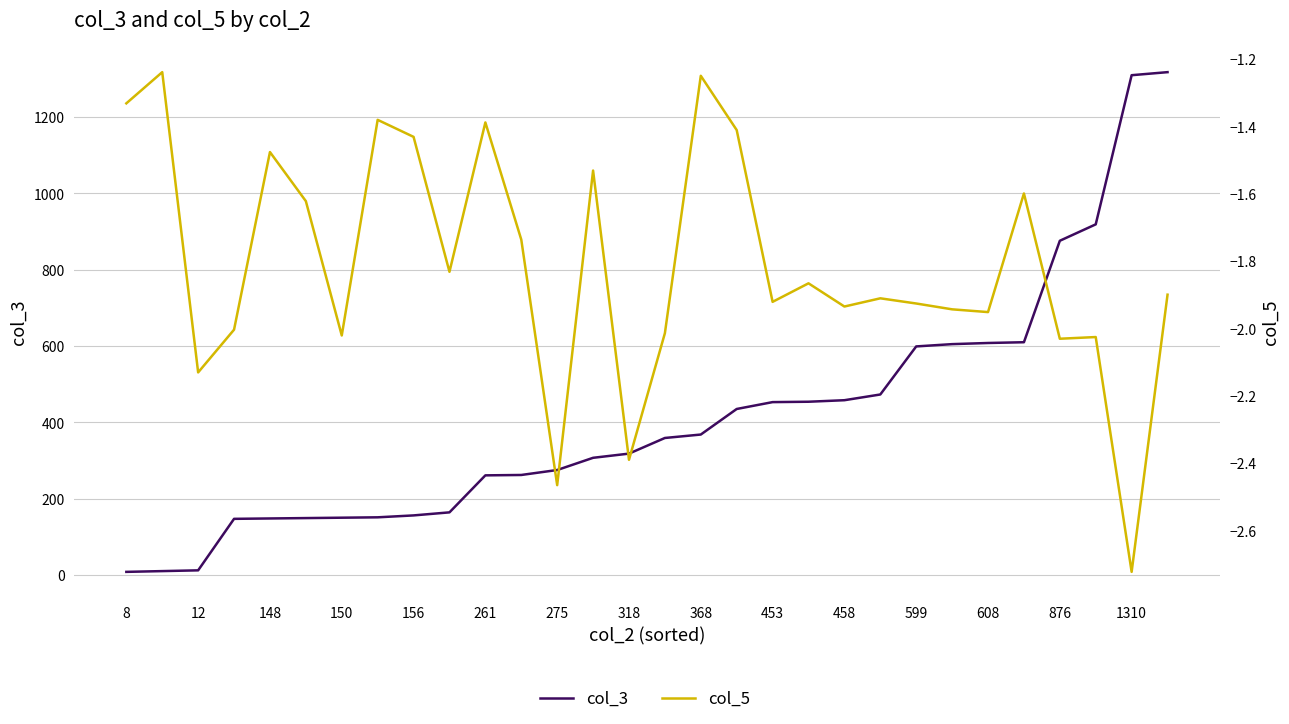

How many interior local valleys does the col_5 series have?

10